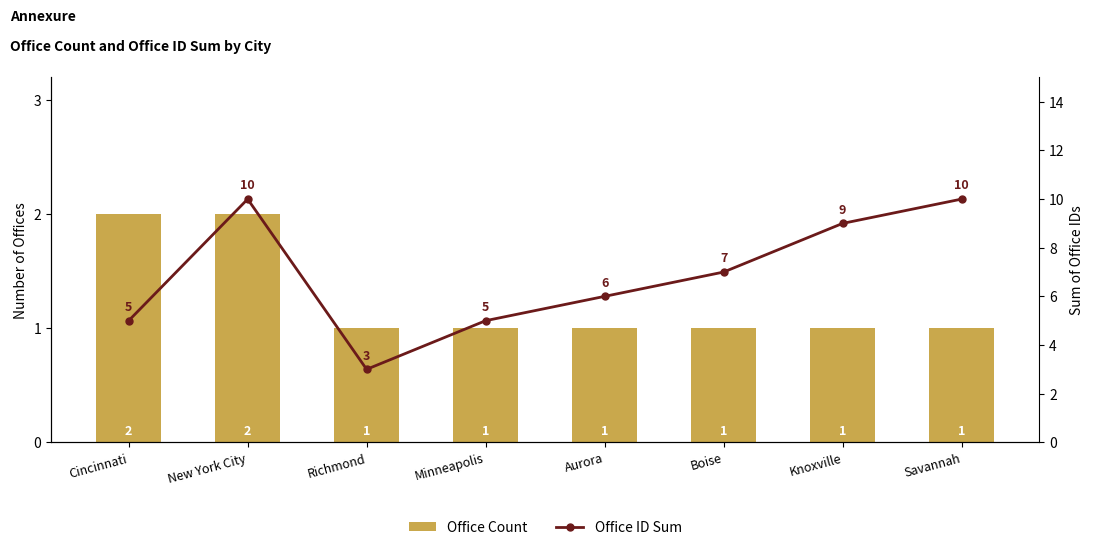

Reading left to right, extract all data points from this chart.

Office Count: 2	2	1	1	1	1	1	1
Office ID Sum: 5	10	3	5	6	7	9	10